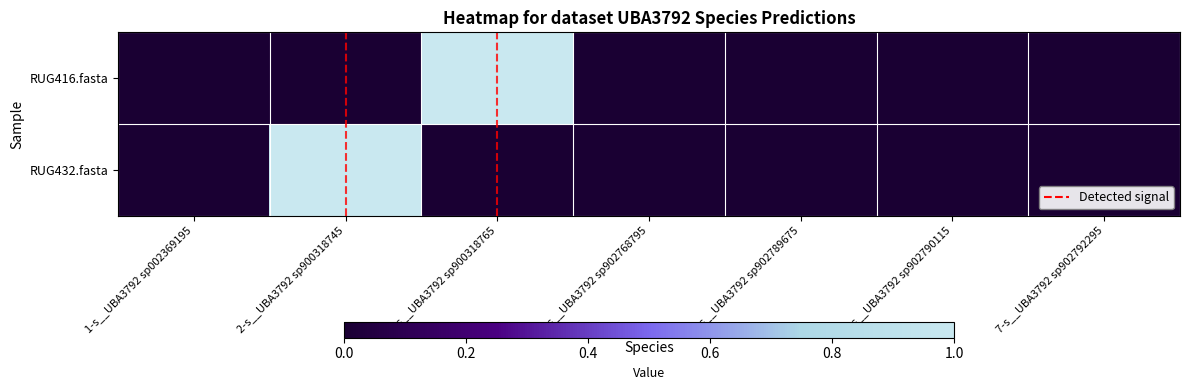

What is the spread (max minus min) of values at 3-s__UBA3792 sp900318765?

1